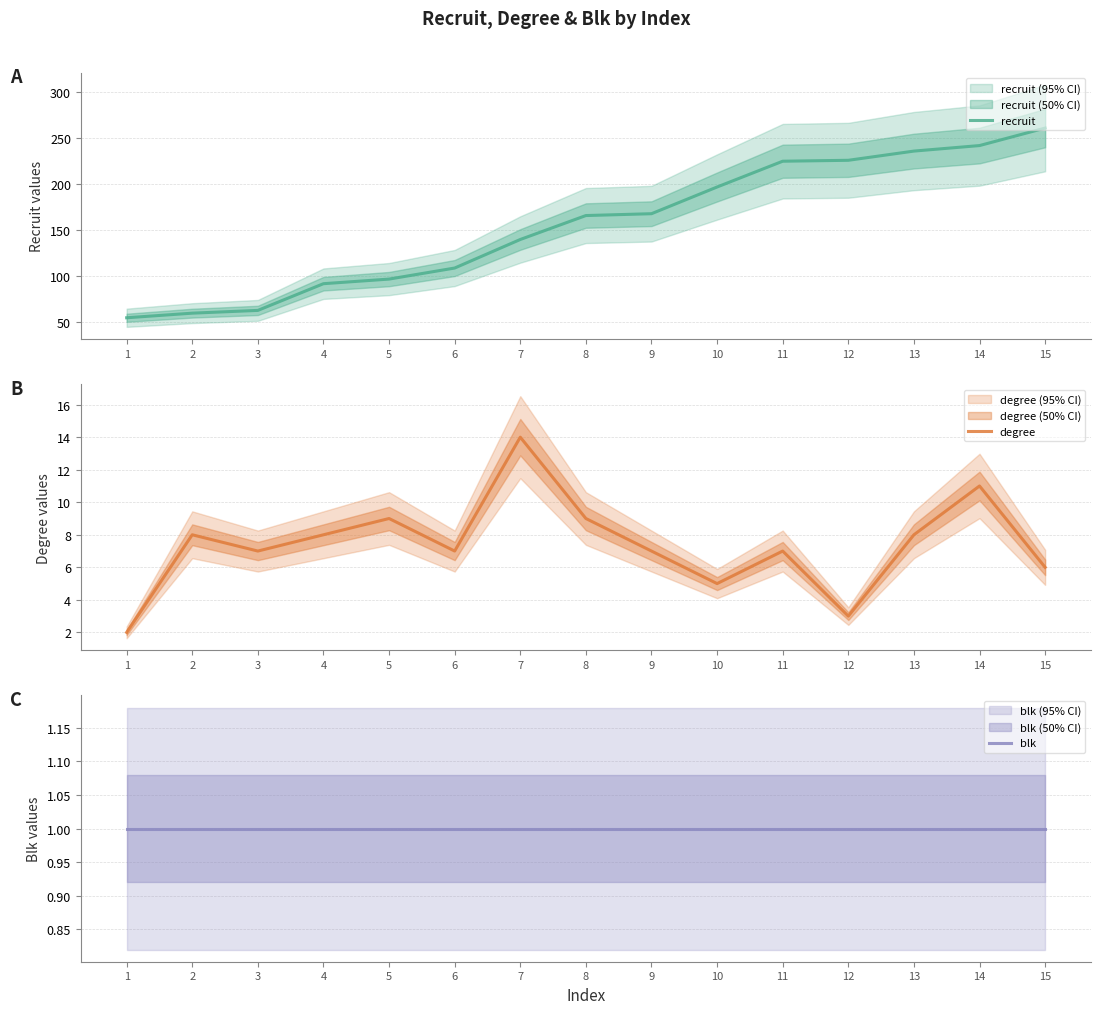

True or false: degree and blk cross at least once.

False